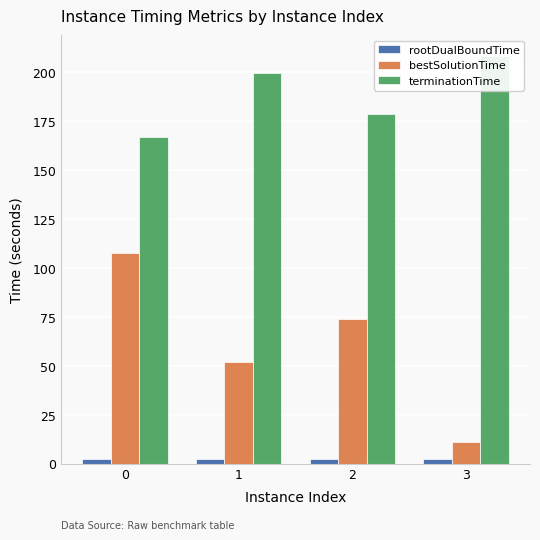

At 2, list the series in order from smallest to largest.

rootDualBoundTime, bestSolutionTime, terminationTime